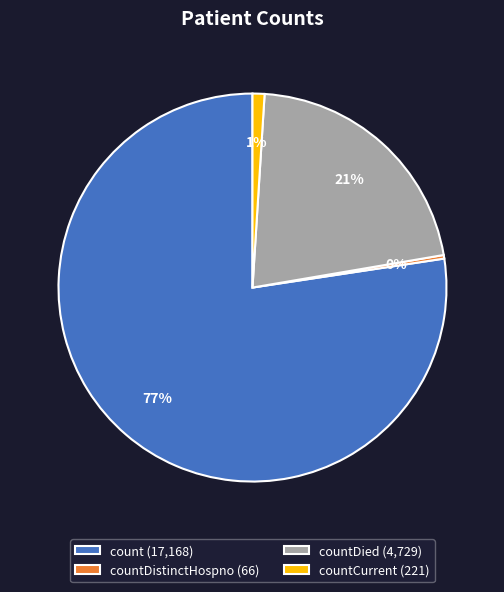

What is the largest slice in the pie chart?

count (17,168)